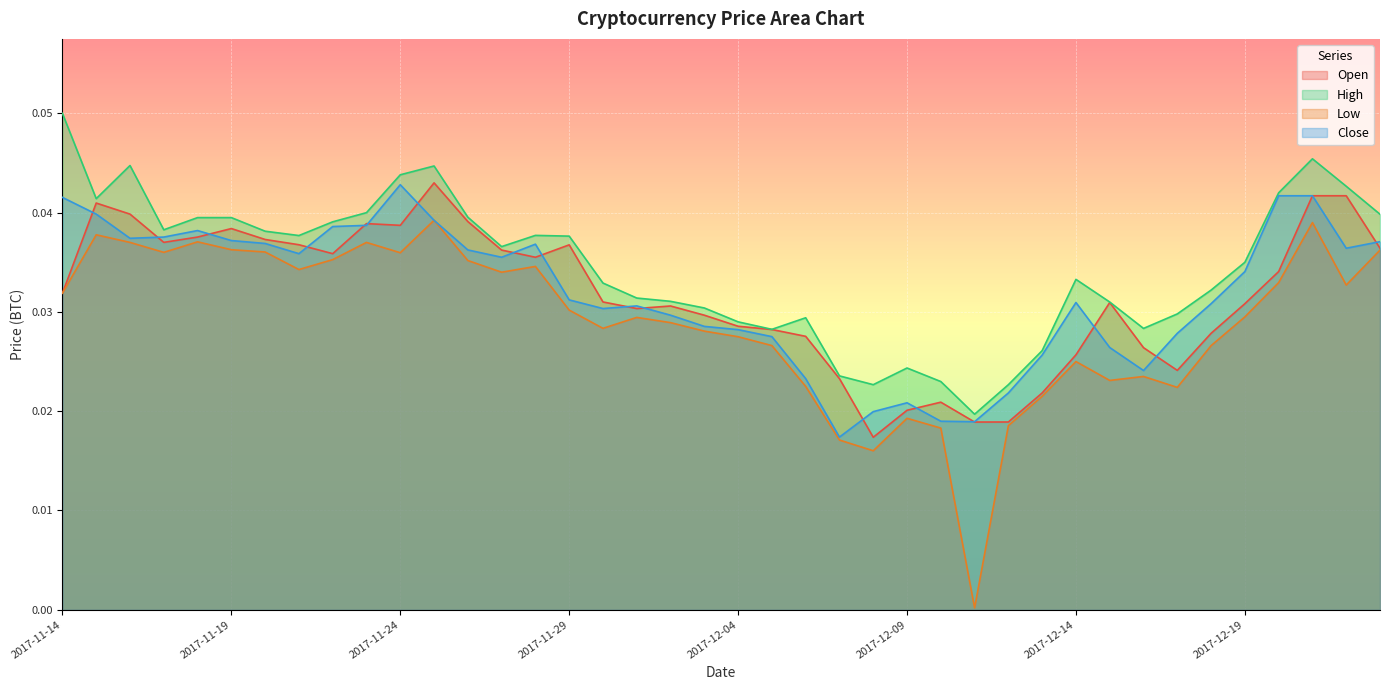

Which series changed the most between 2017-11-19 and 2017-11-27?

High